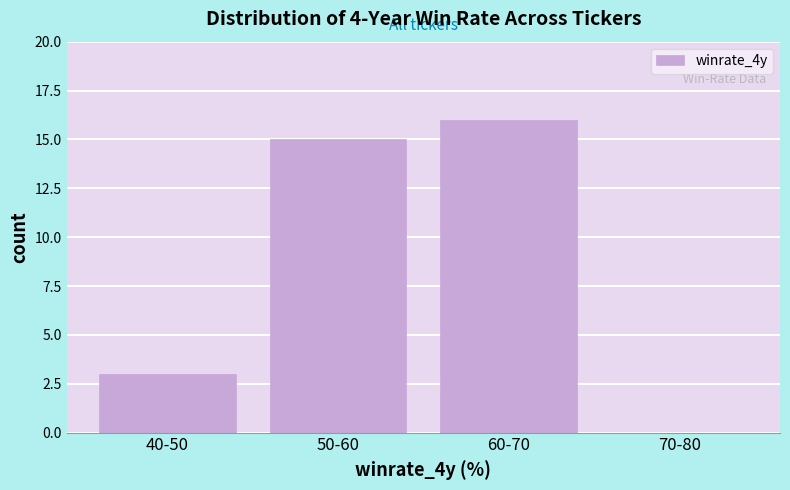

Reading left to right, what are all the values shown in this chart?

40-50=3	50-60=15	60-70=16	70-80=0